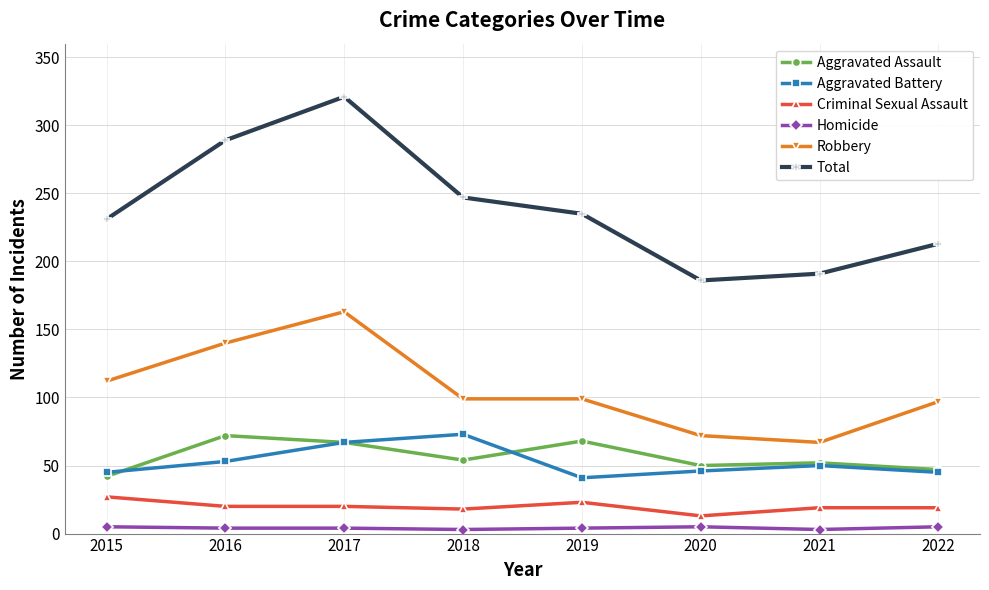

At which label does Total reach its peak?

2017